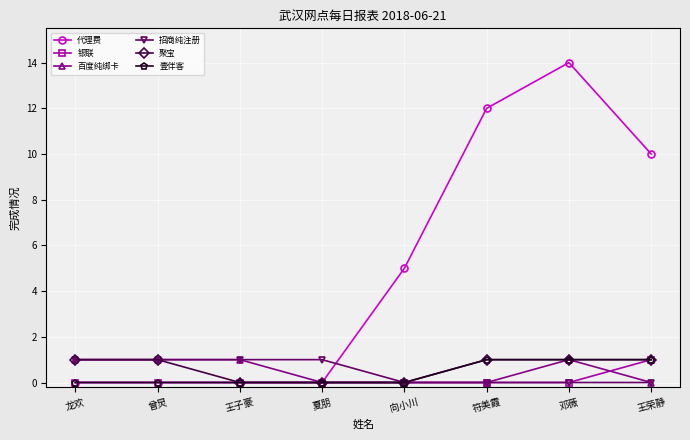

Which category has the highest value in the 银联 series?

王荣静